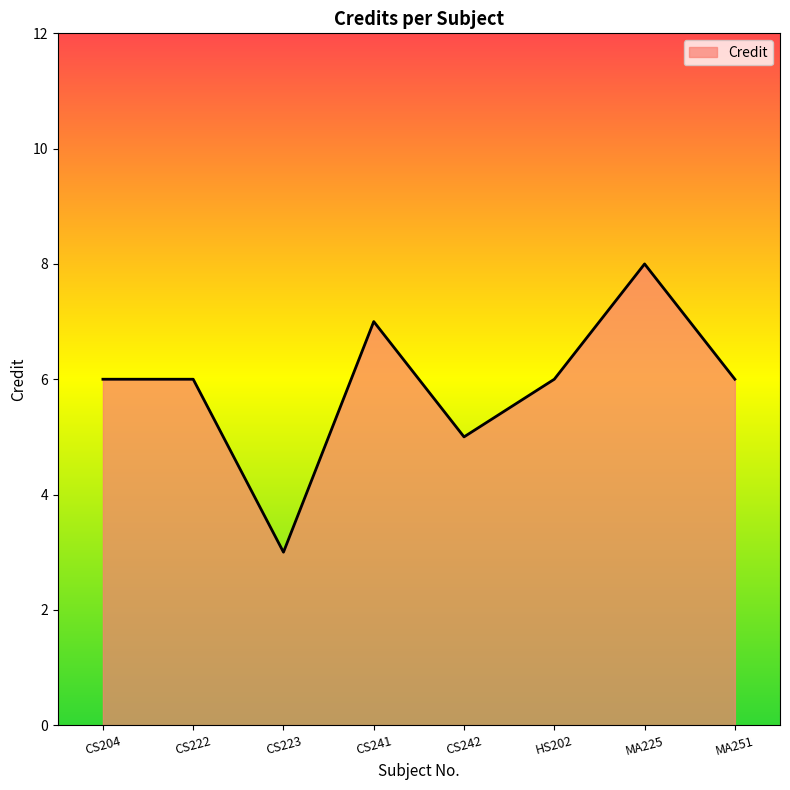

The value at HS202 is 6. True or false?

True